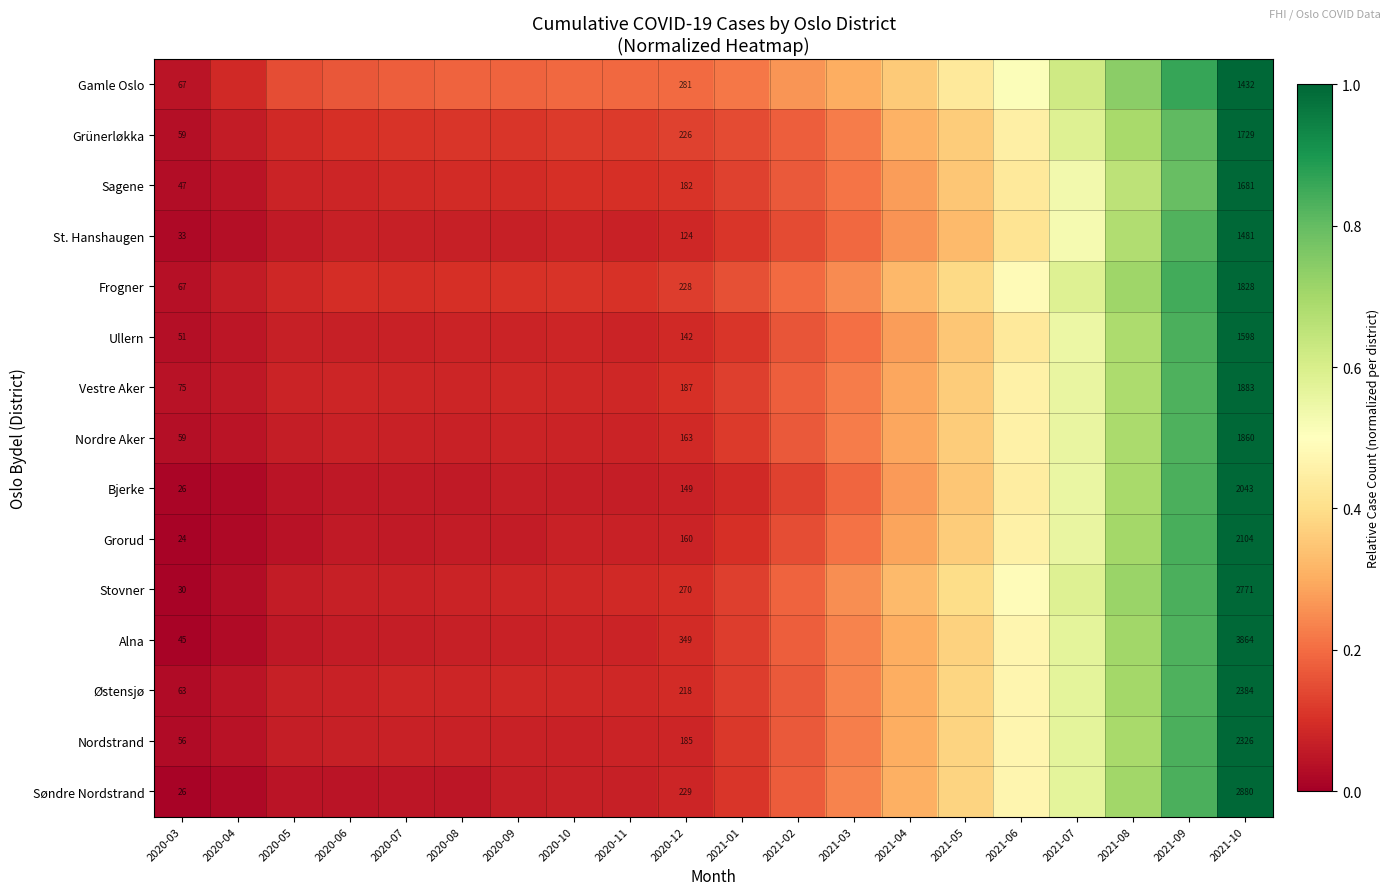

Rank the series at 2021-09 from highest to lowest value.

Gamle Oslo, Frogner, Grorud, Søndre Nordstrand, Stovner, Nordstrand, Bjerke, Ullern, Østensjø, Alna, Nordre Aker, Vestre Aker, St. Hanshaugen, Grünerløkka, Sagene